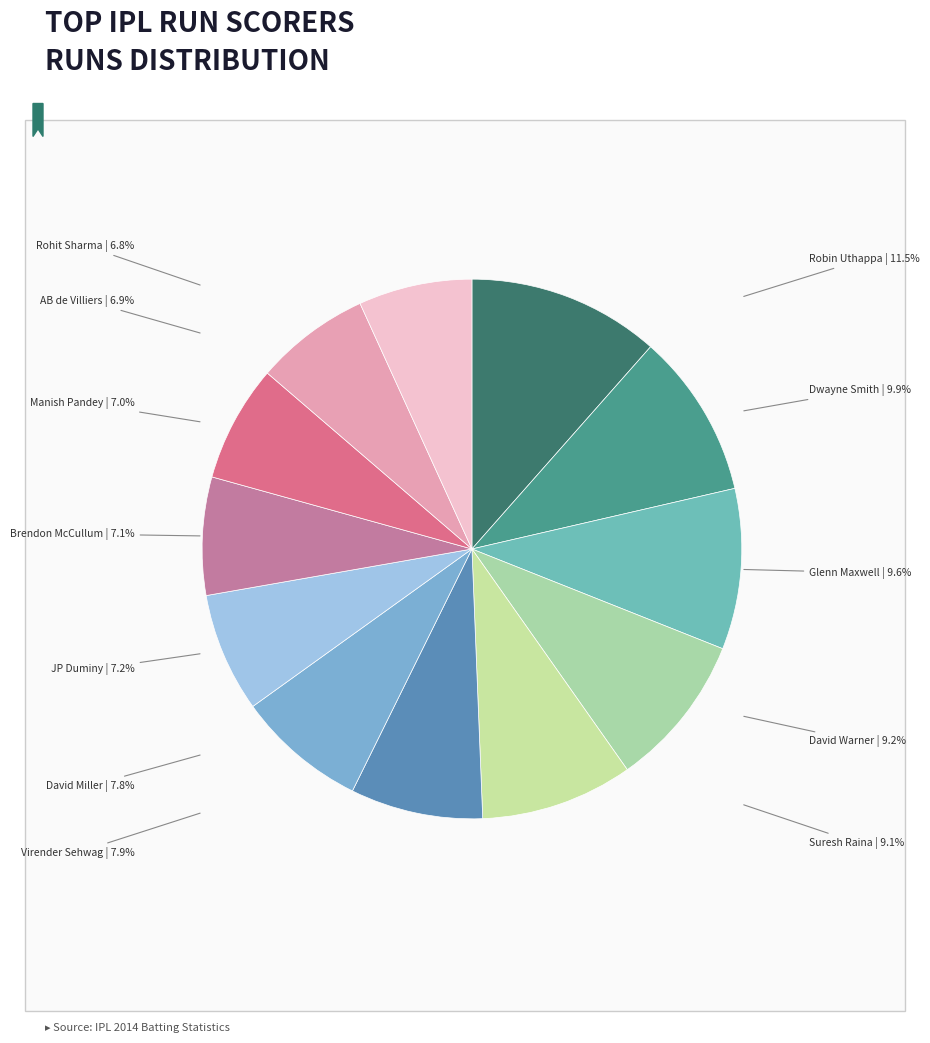

Which slice is the smallest?

Rohit Sharma